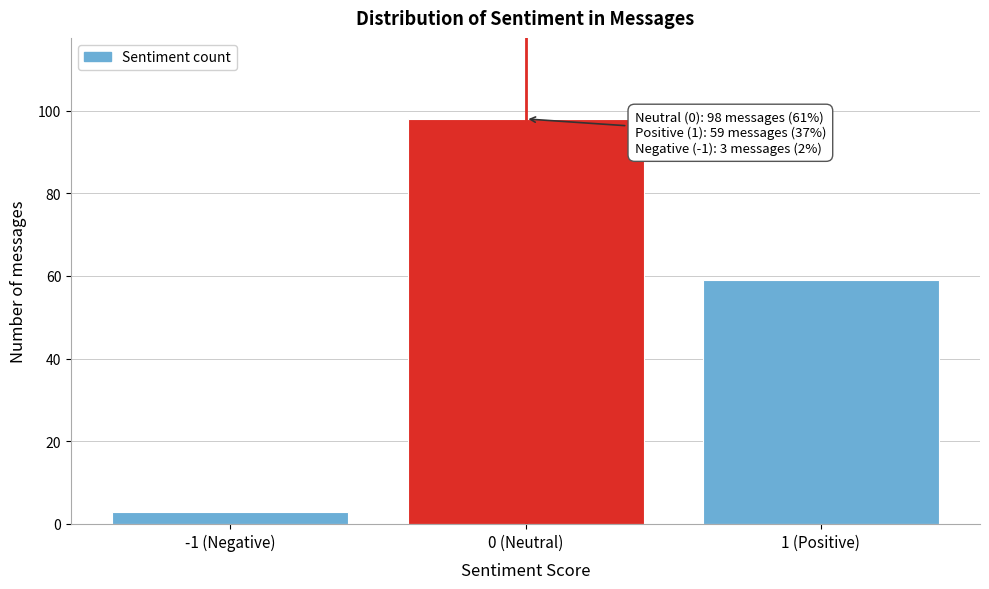

Reading left to right, list all the values displayed in this chart.

3	98	59